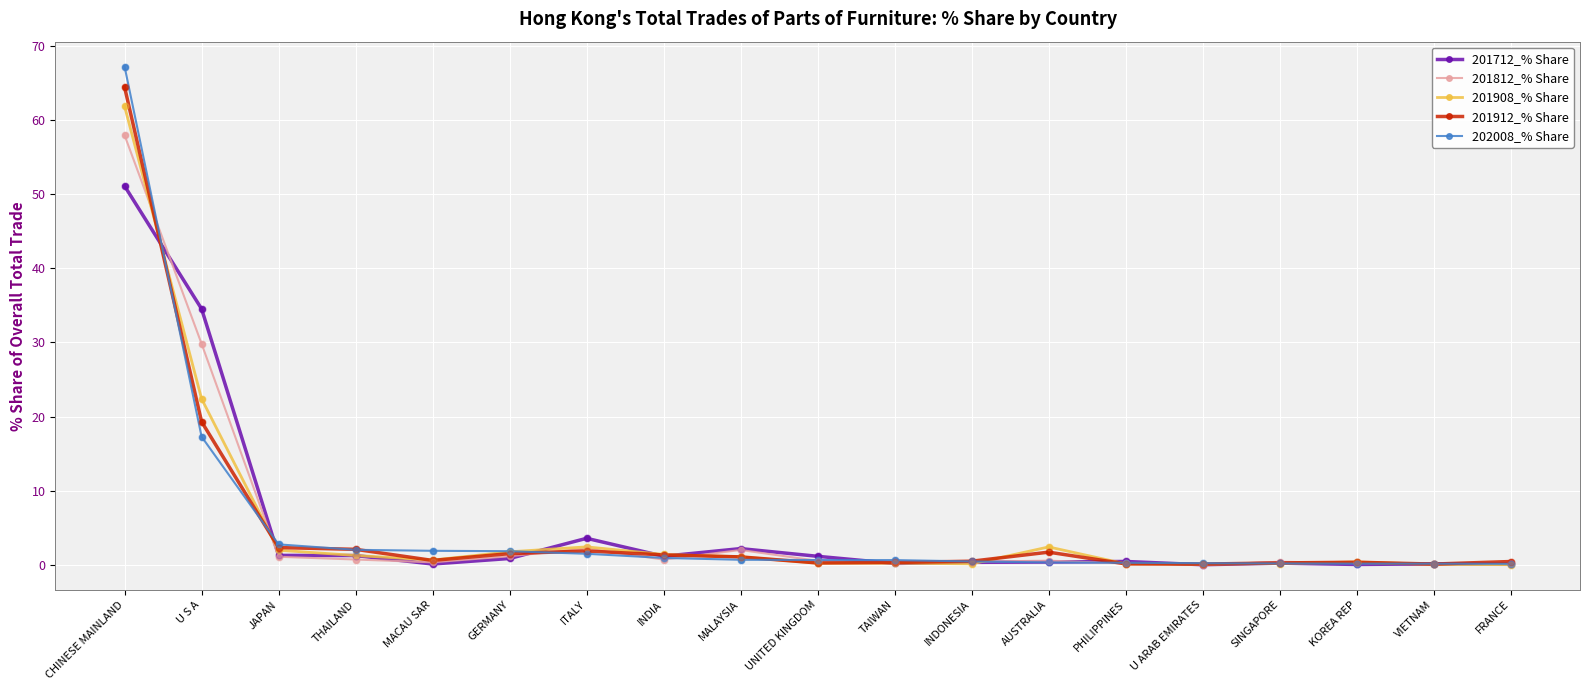

What is the total value across all series at ITALY?

11.6